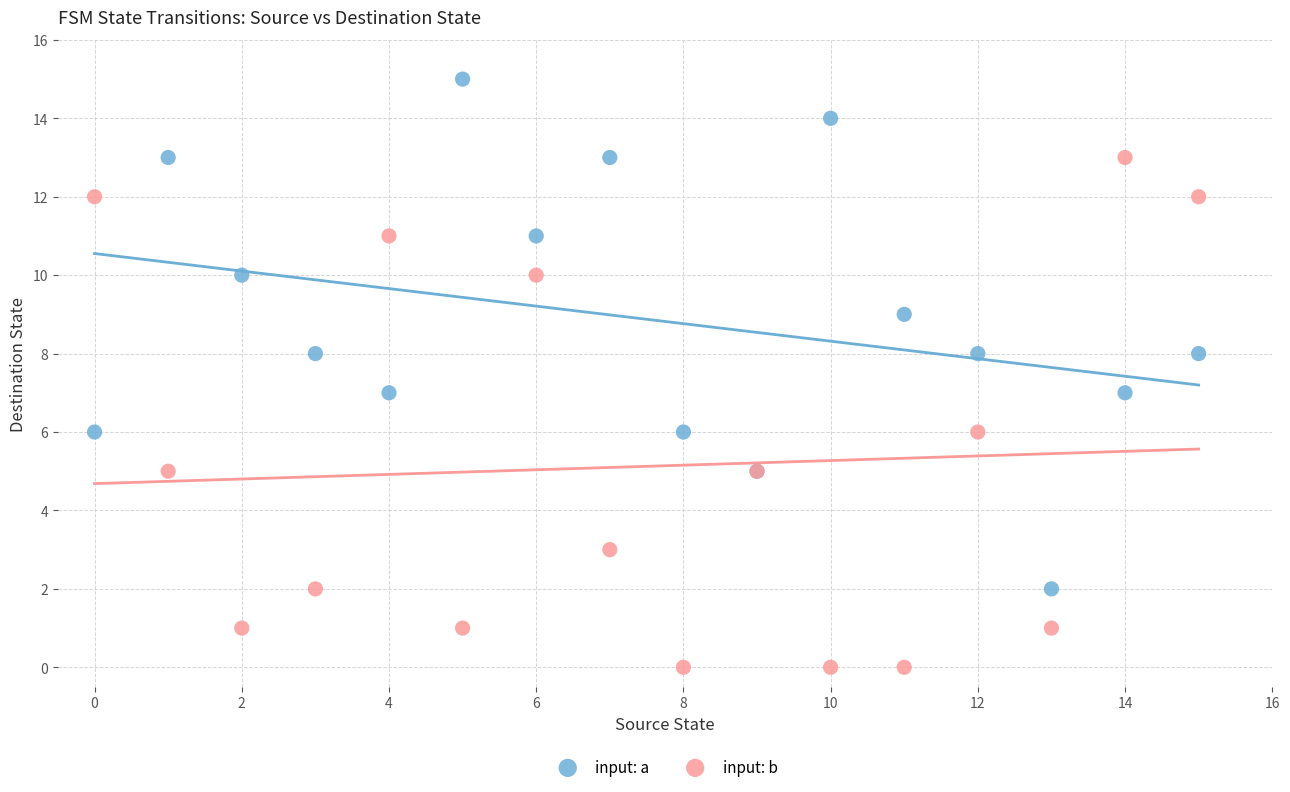

Which series contains the lowest Y value?

input: b